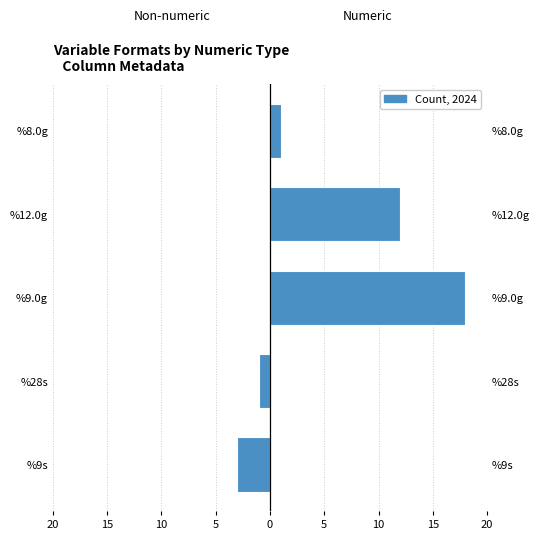

Is it true that Non-numeric equals 0 at %8.0g?

True